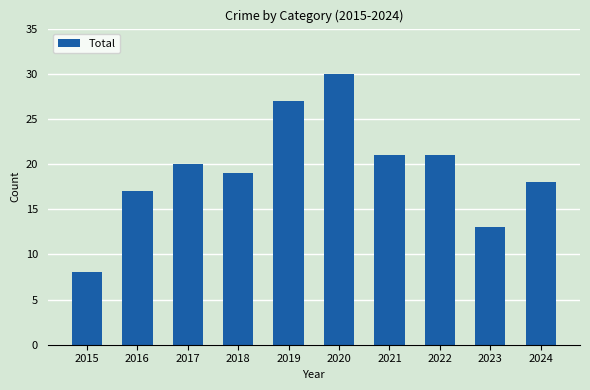

How many values are below 20?

5